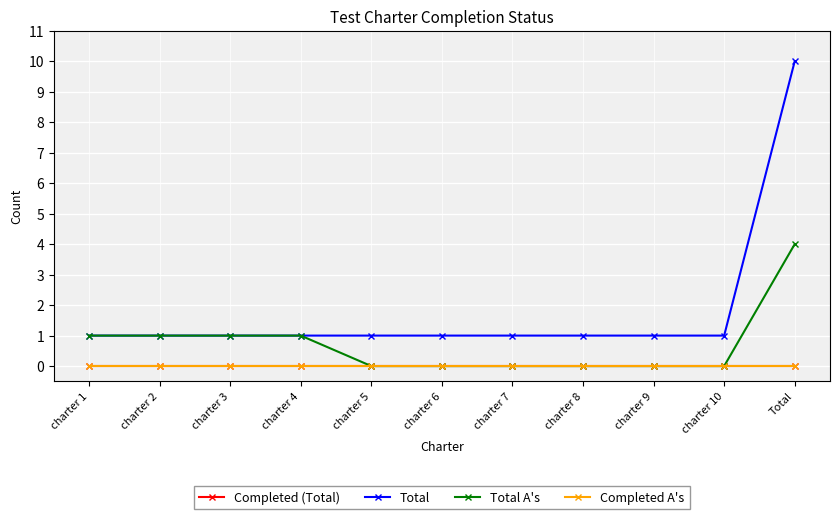

Which series has the largest total across all categories?

Total